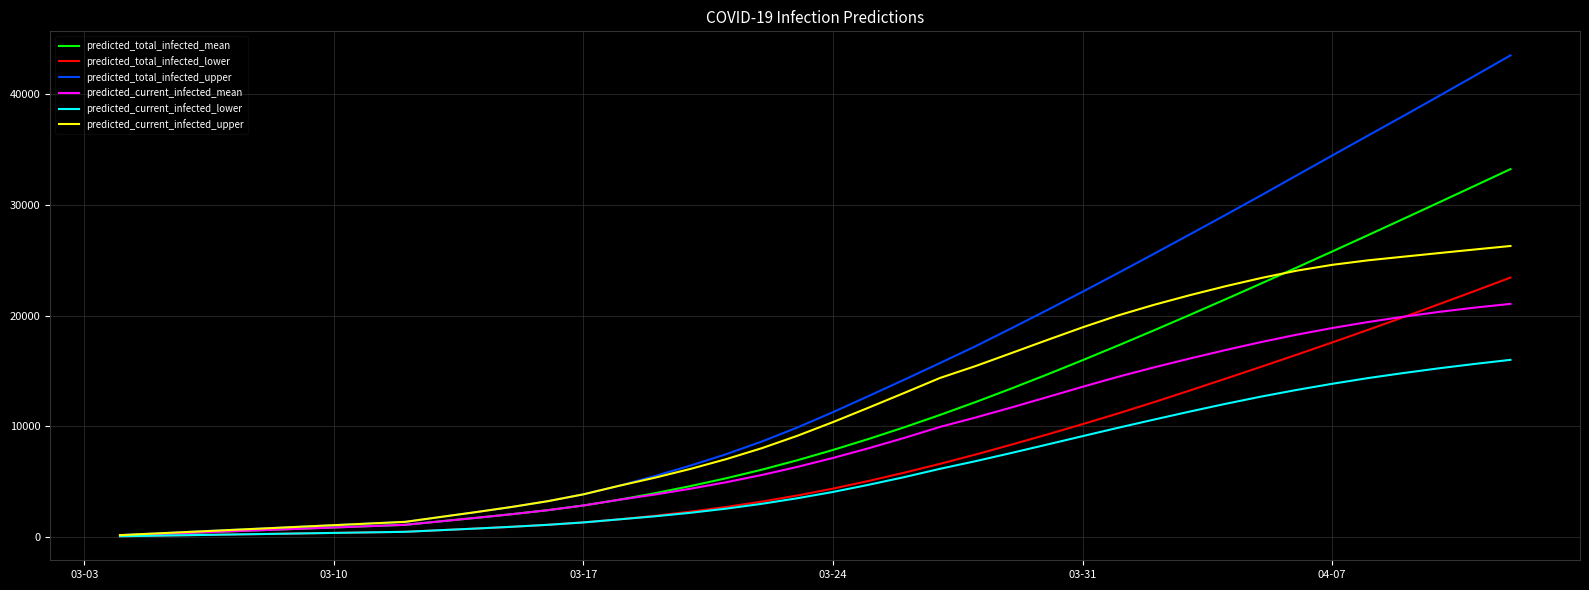

Which series has the largest total across all categories?

predicted_total_infected_upper